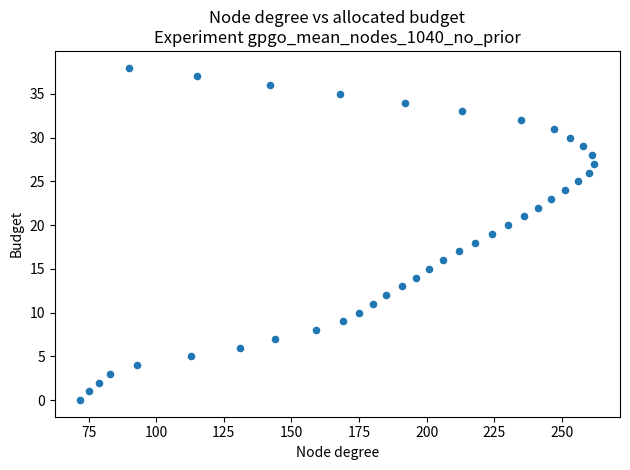

What is the range of X values (max minus min)?

190